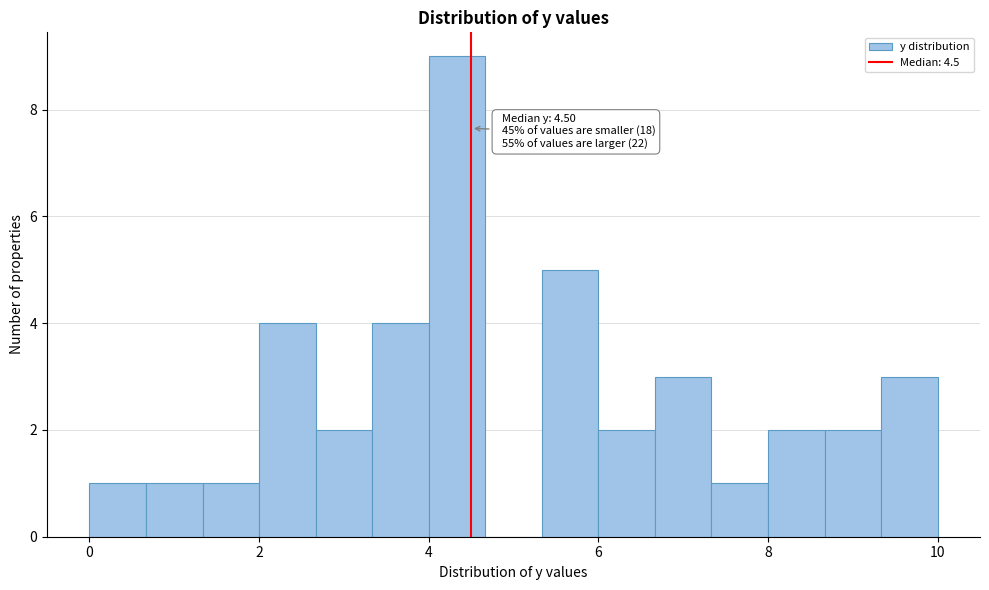

Read against the x-axis, roughly where is the centre of the tallest bar?

4.4